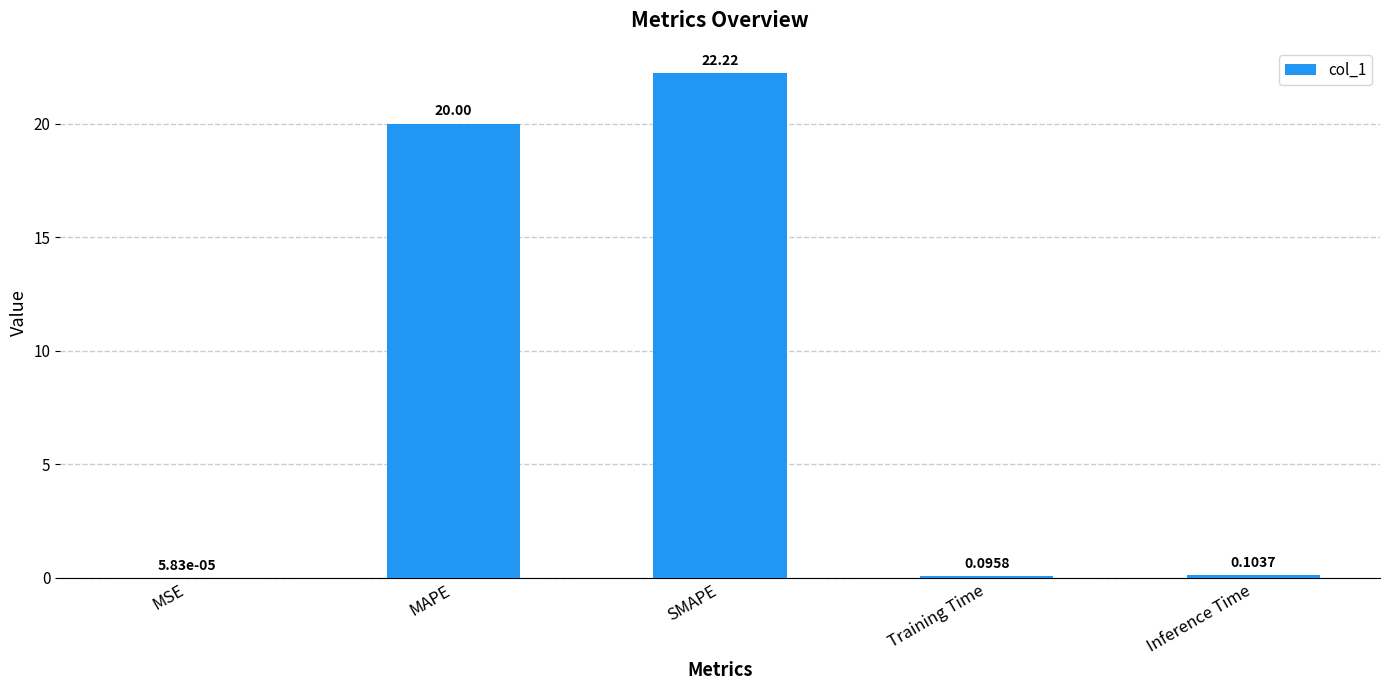

Where is the data nearest to the value 11?

MAPE